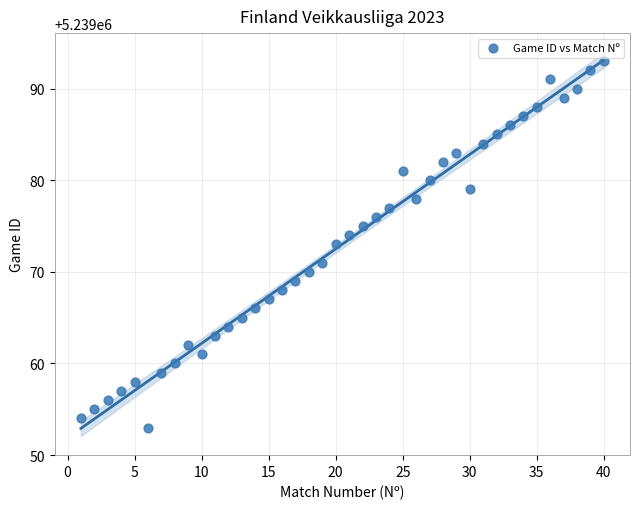

What is the range of Y values (max minus min)?

40